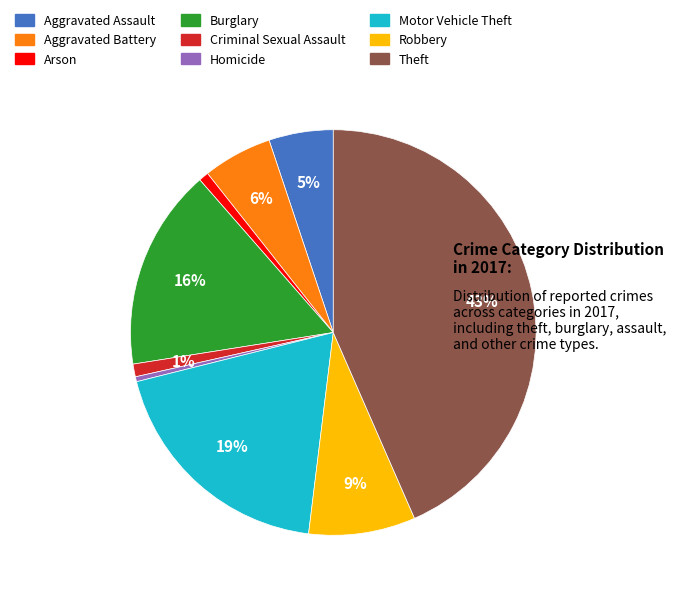

Which slice is the largest?

Theft